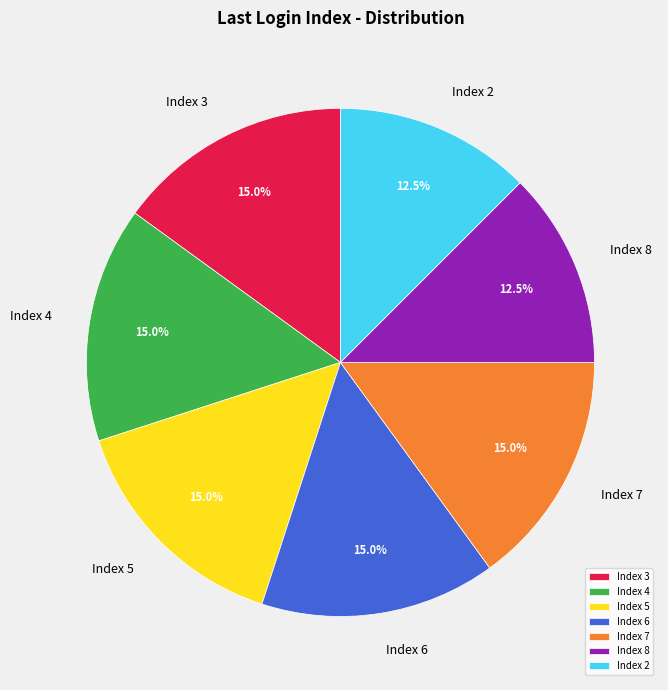

What is the ratio of the value at Index 7 to the value at Index 4?

1.0